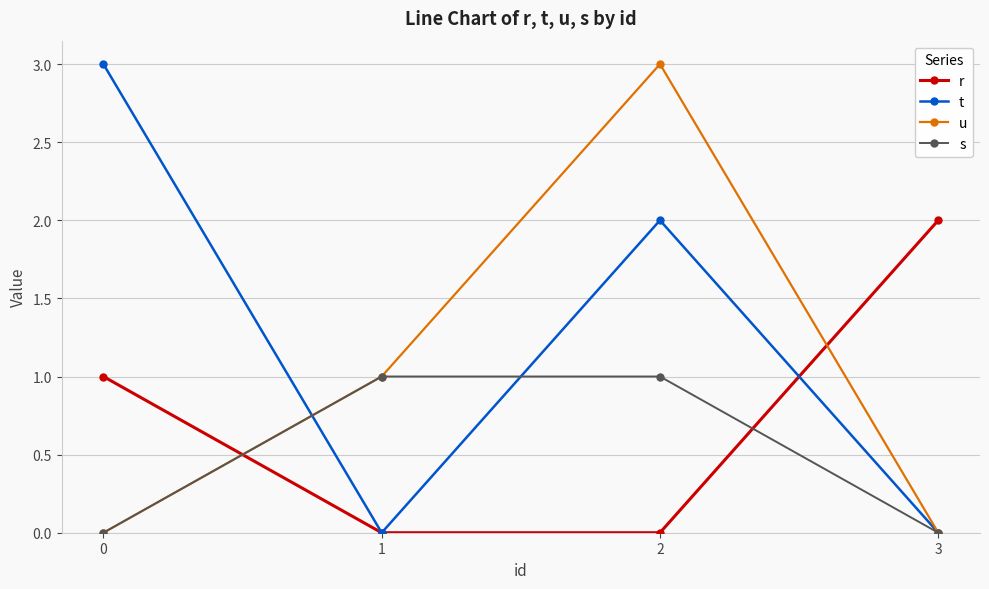

What is the maximum value shown in the chart?

3